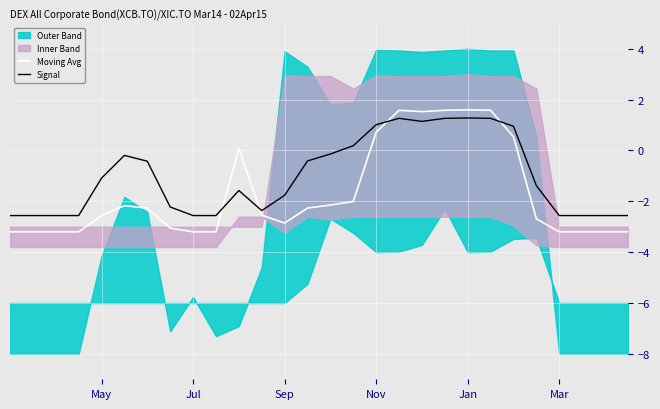

The Signal series shows -2.6 at Jul. True or false?

True